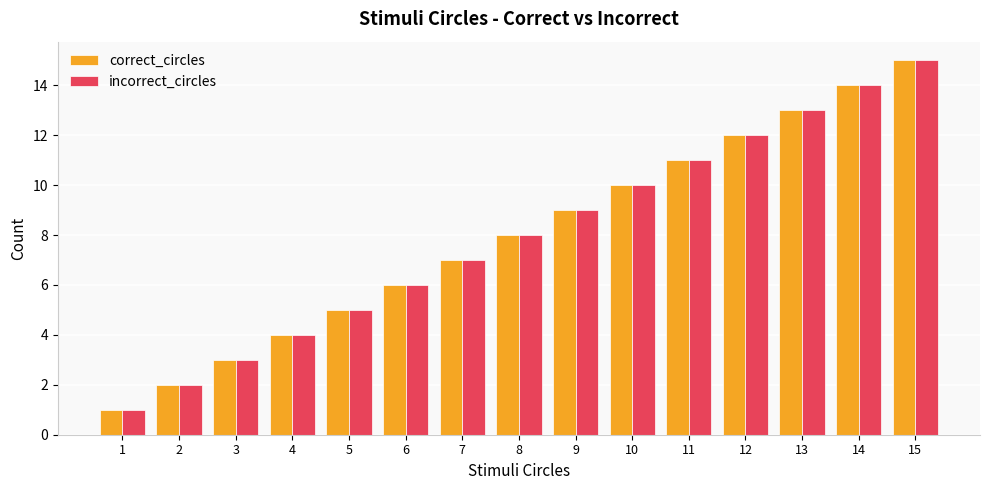

At which category is the sum across all series the highest?

15